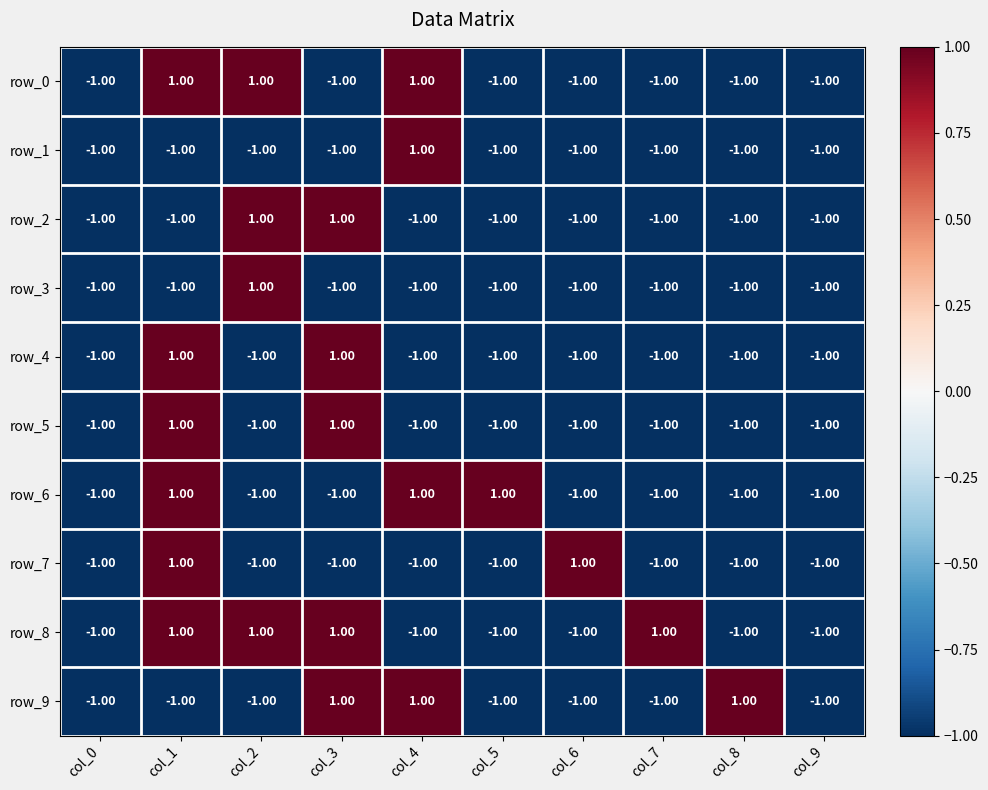

How many values in row_6 are below zero?

7